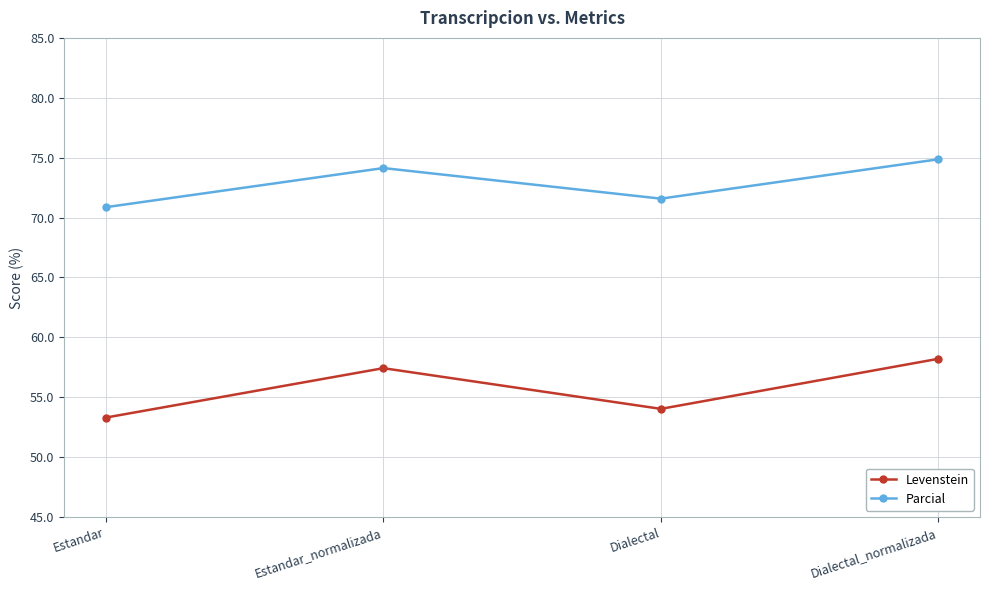

Is it true that Parcial equals 133.3 at Dialectal_normalizada?

False